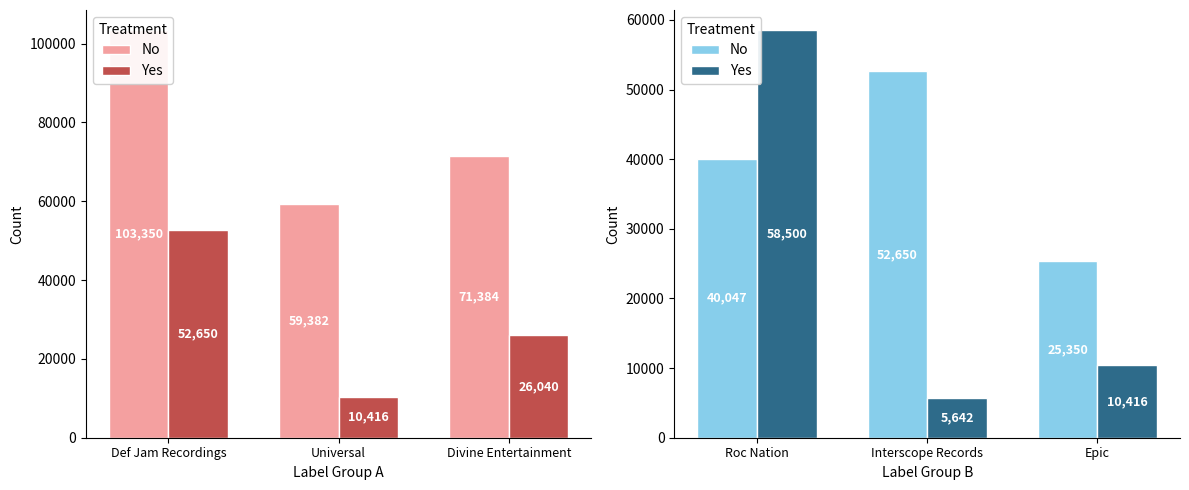

At which label is Yes closest to 32071?

Epic